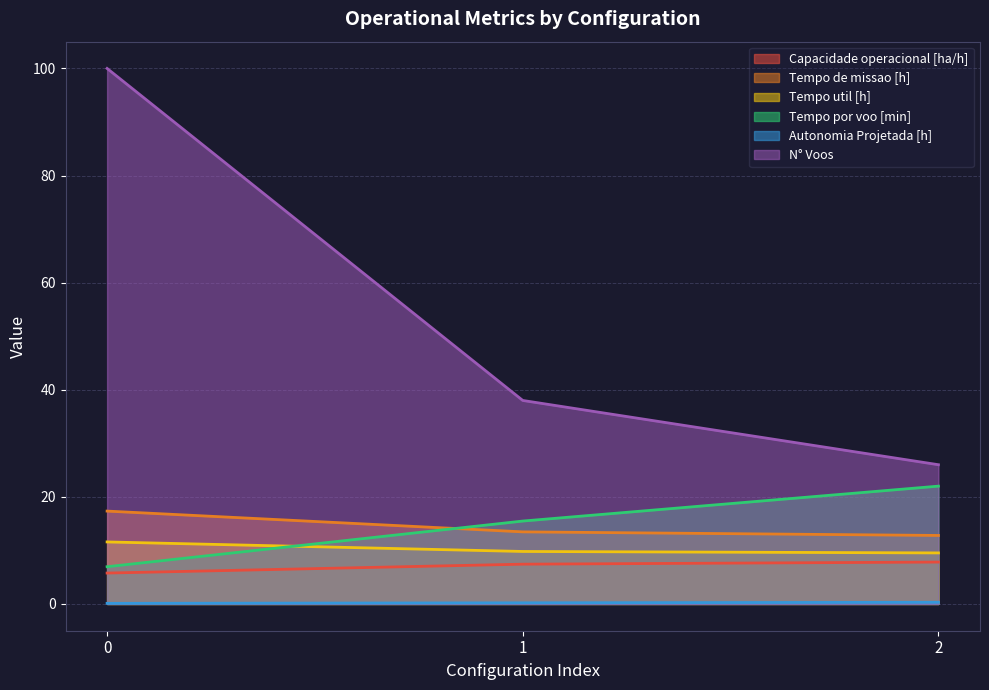

What is the difference between the highest and lowest values at 2?

25.7